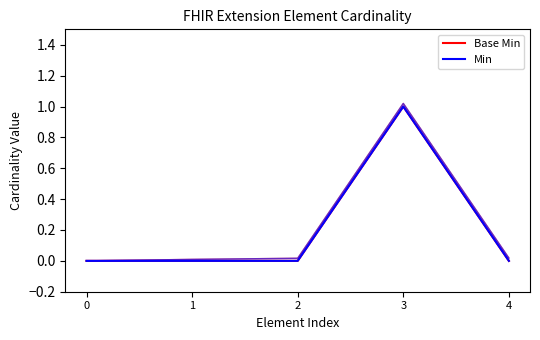

What are all the series names shown in the legend?

Base Min, Min